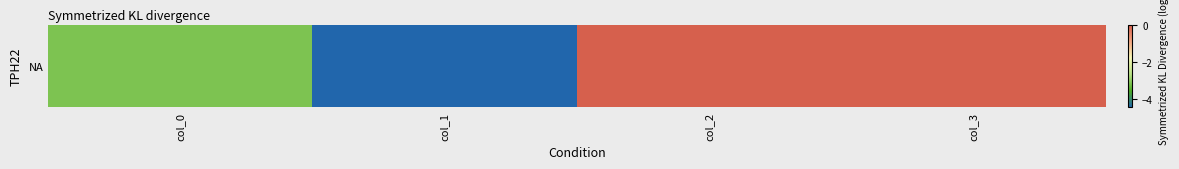

What is the average value?

-1.9